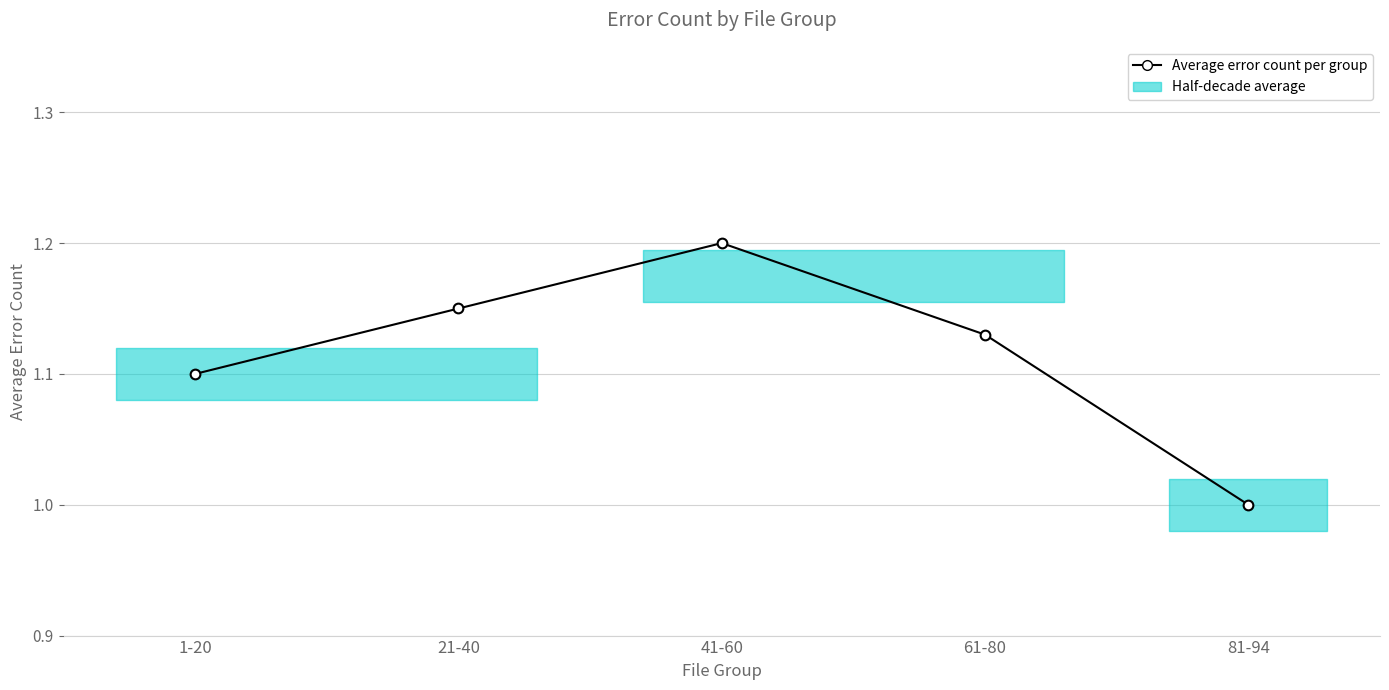

Does the chart display data point markers on the line(s)?

Yes